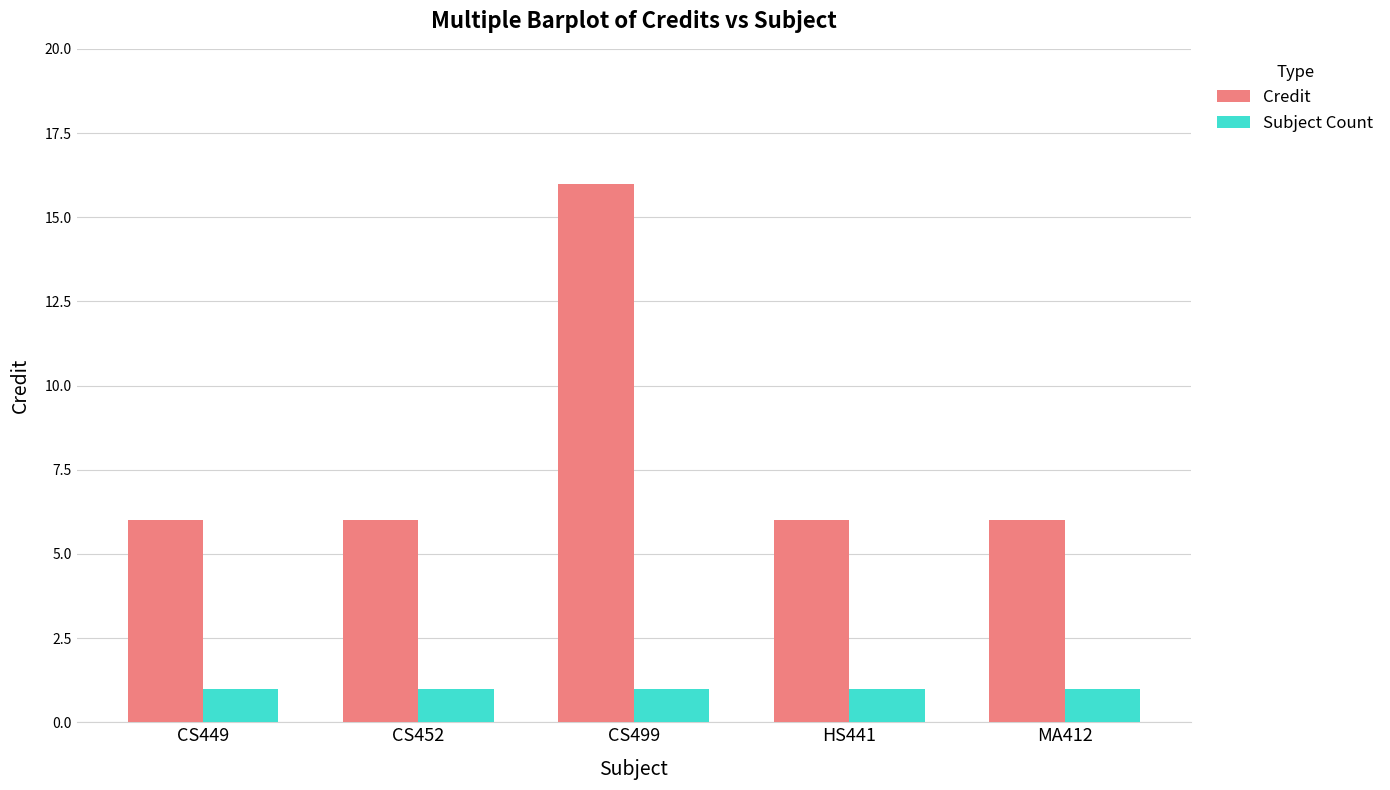

How many Credit values are between 6 and 7?

4